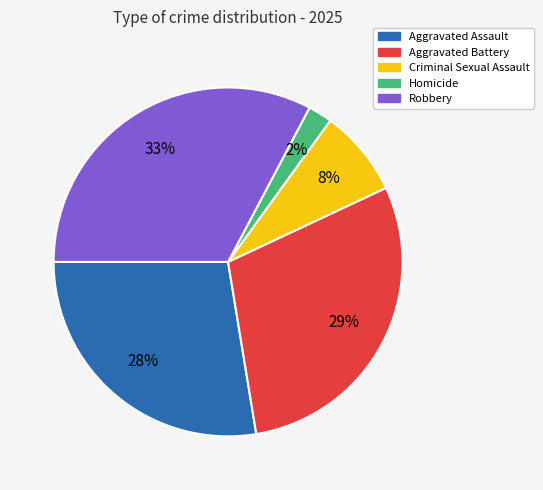

True or false: Aggravated Assault accounts for 17% of the total.

False